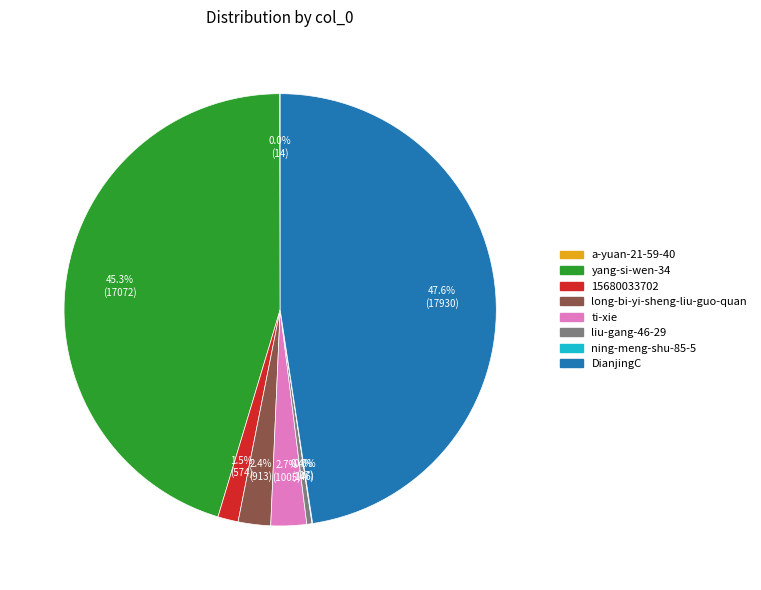

Which has a higher value, ti-xie or yang-si-wen-34?

yang-si-wen-34